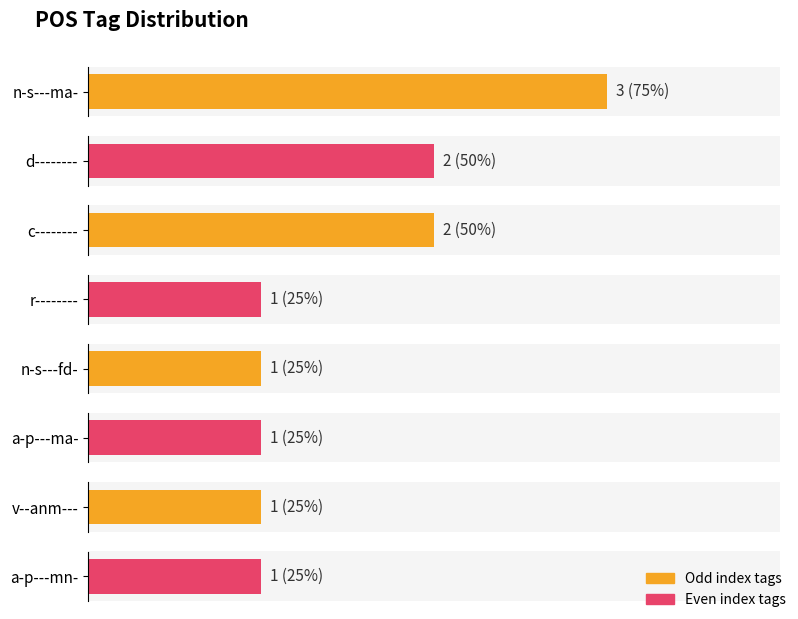

List the labels in order of value, smallest first.

r--------, n-s---fd-, a-p---ma-, v--anm---, a-p---mn-, d--------, c--------, n-s---ma-